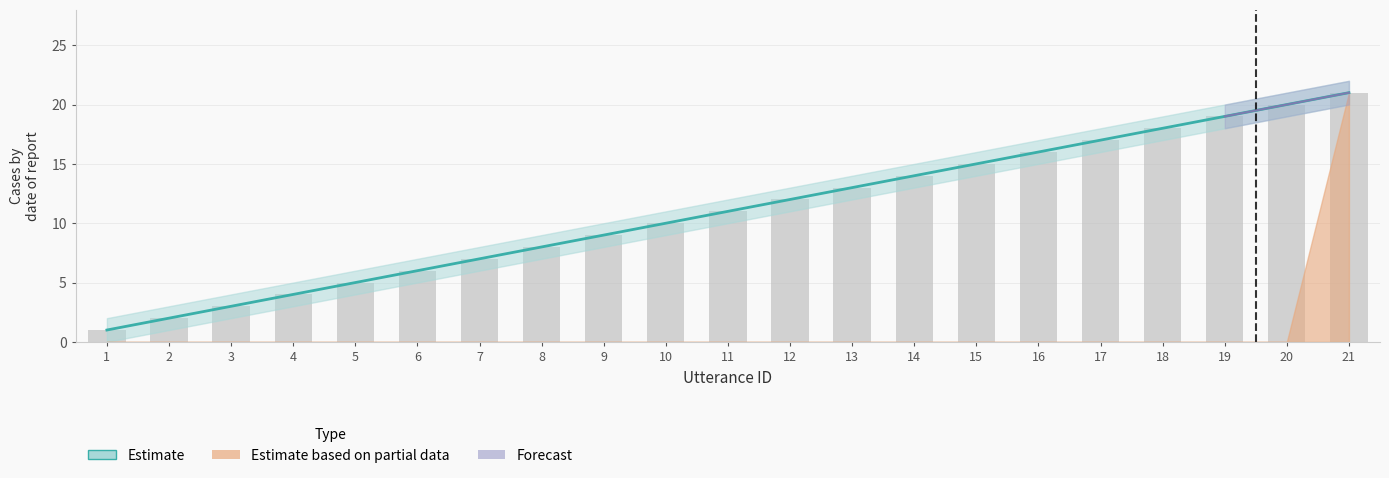

At which label is the value closest to 11?

11